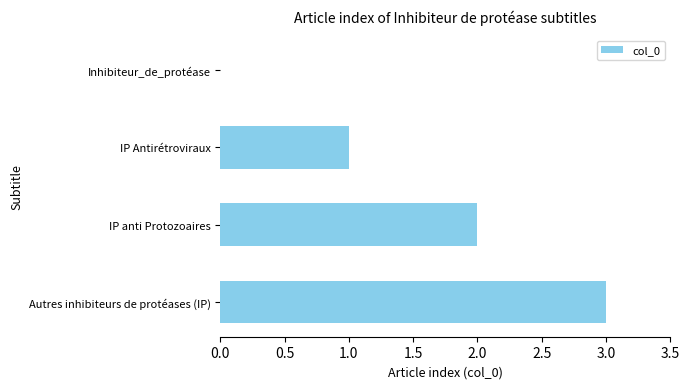

Are the bars horizontal?

Yes